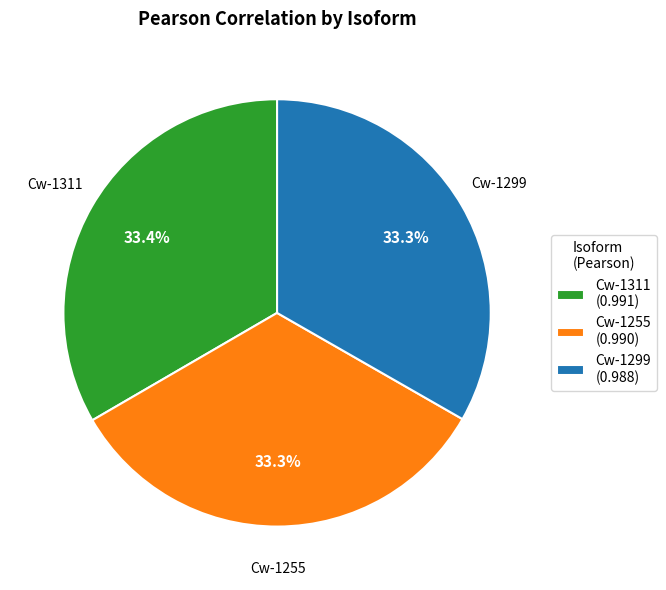

Does Cw-1255 represent more than half of the total?

No